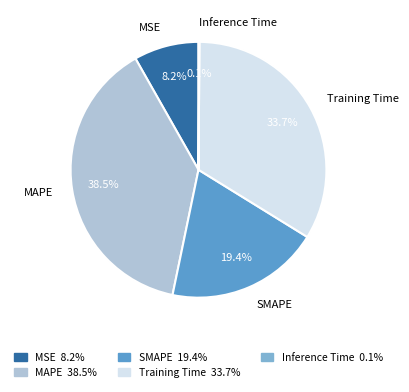

What is the largest slice in the pie chart?

MAPE